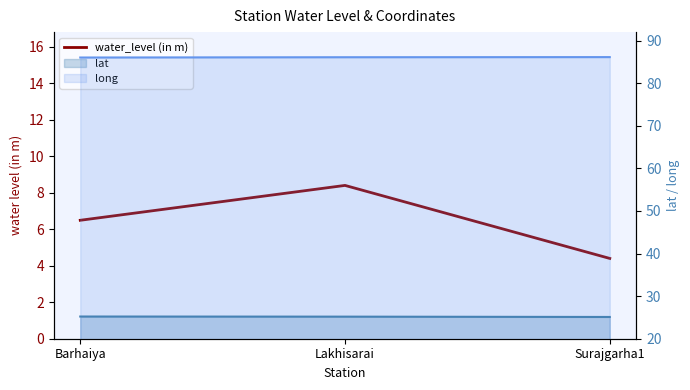

What is the sum of the values at Lakhisarai and Surajgarha1?

12.8